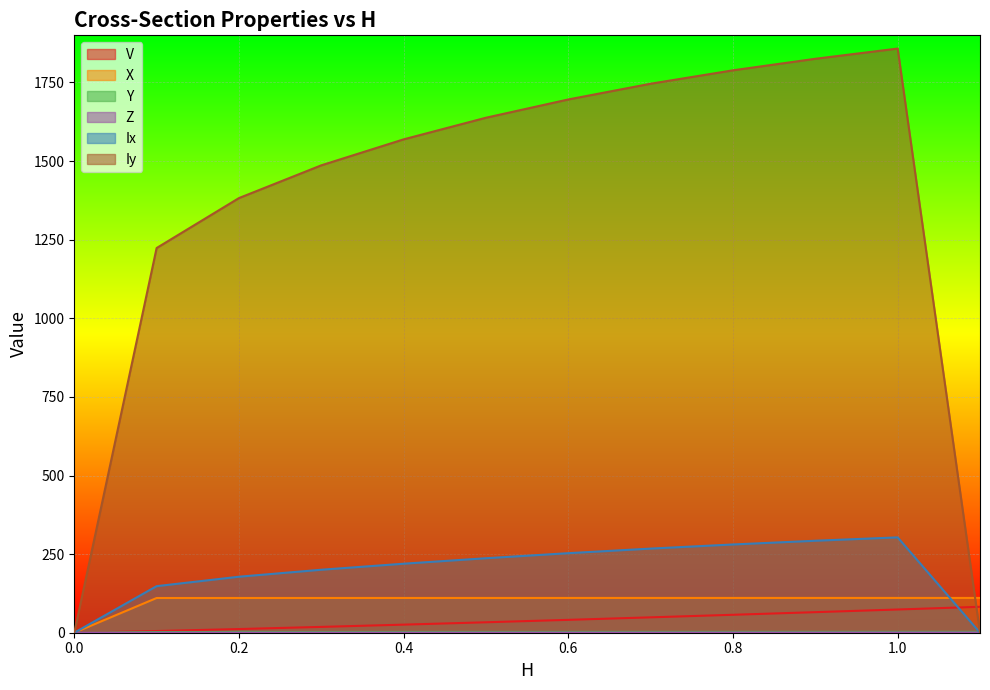

What are all the series names shown in the legend?

V, X, Y, Z, Ix, Iy